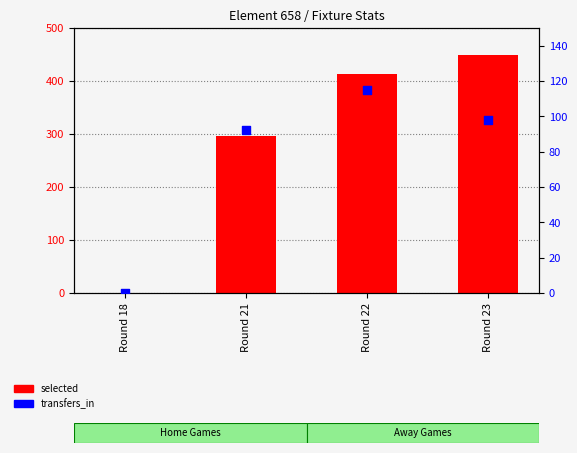

Which series reaches the minimum Y coordinate?

selected